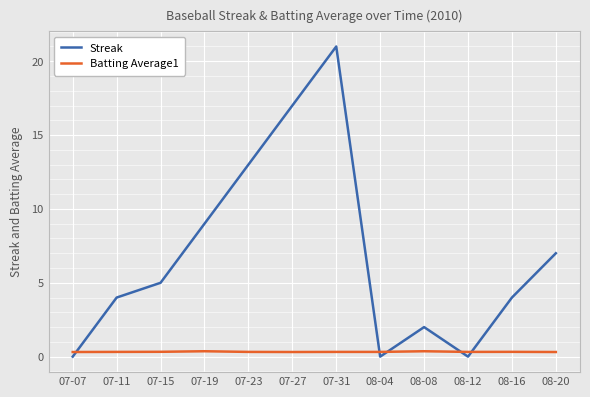

Which category has the highest value across all series?

07-31